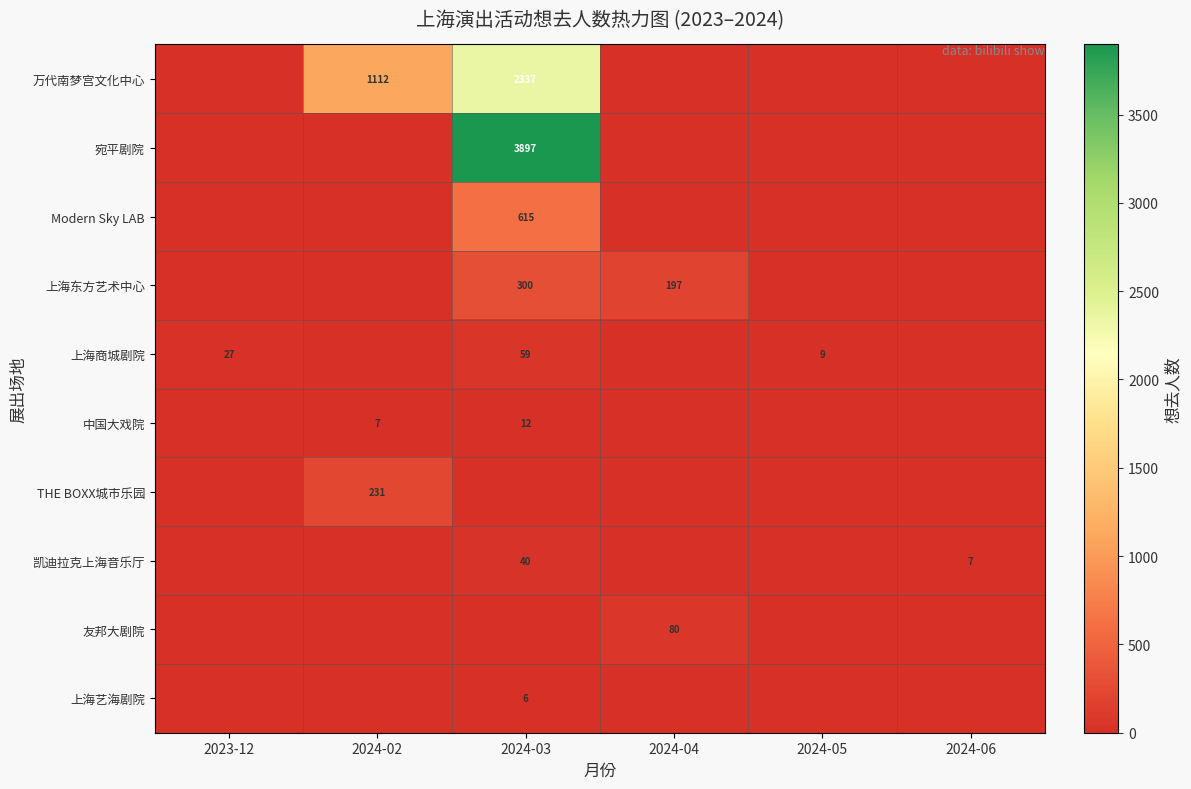

The 万代南梦宫文化中心 series shows 2337 at 2024-03. True or false?

True